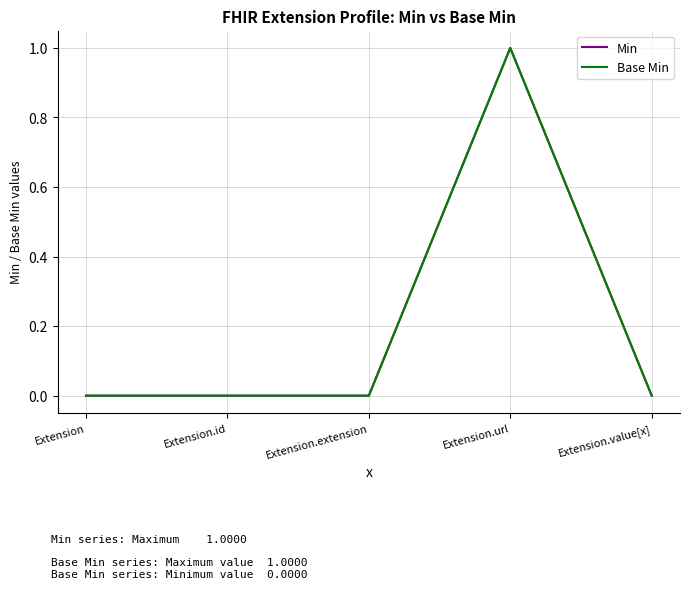

Does the chart display data point markers on the line(s)?

No